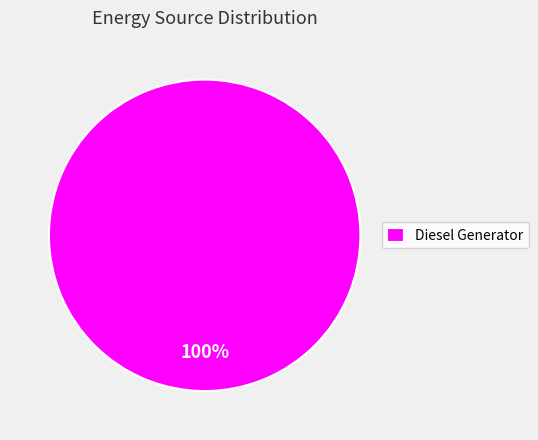

Rank the categories by value from highest to lowest.

Diesel Generator